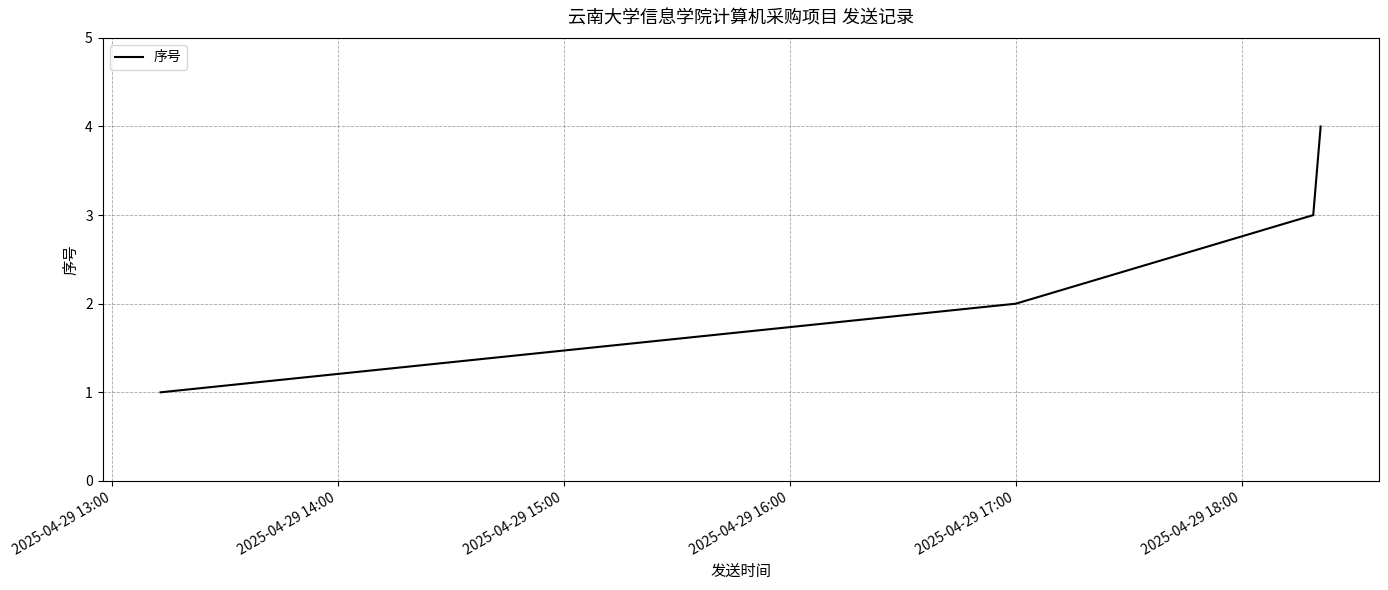

How many categories are shown in the chart?

4